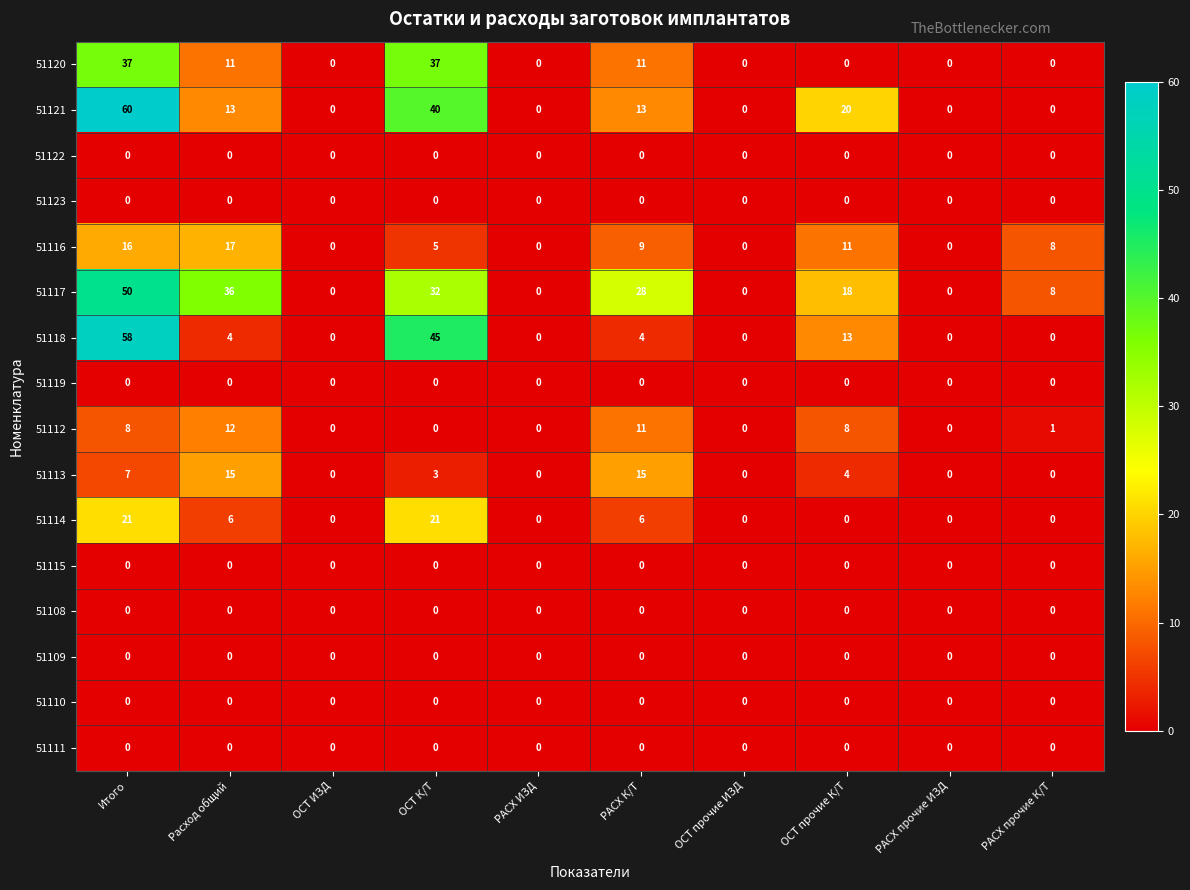

Where is 51113 nearest to the value 7?

Итого